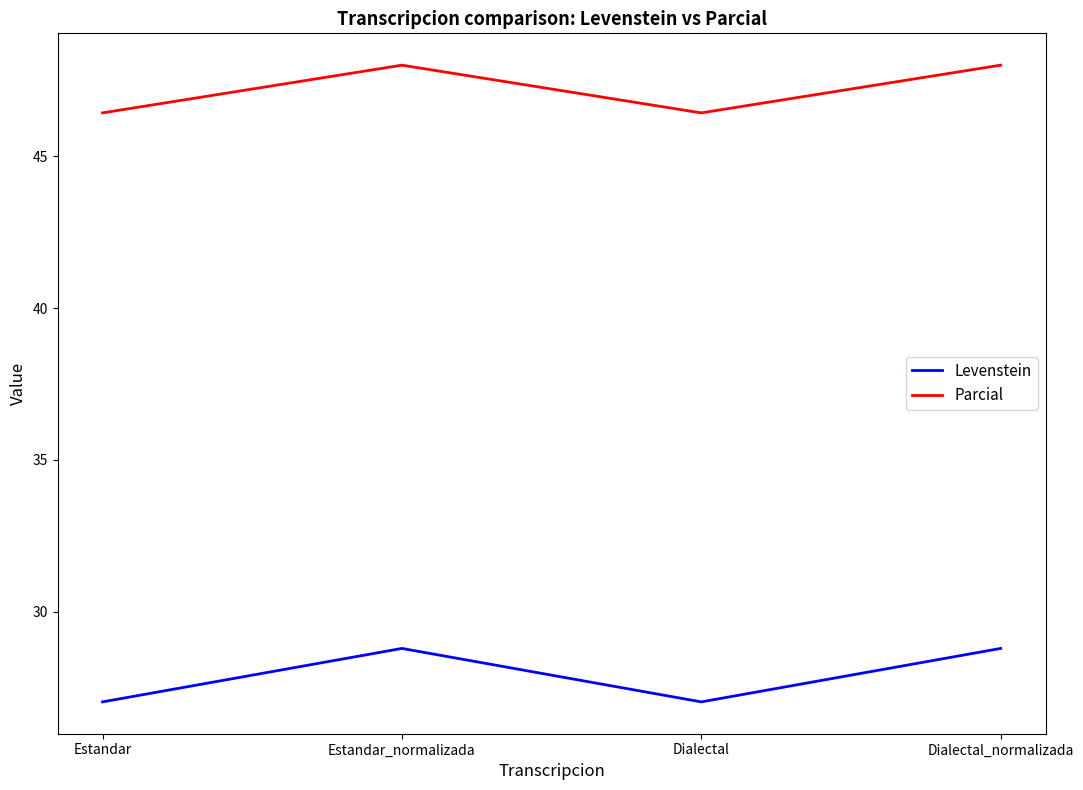

List the series in order of their overall mean, highest first.

Parcial, Levenstein